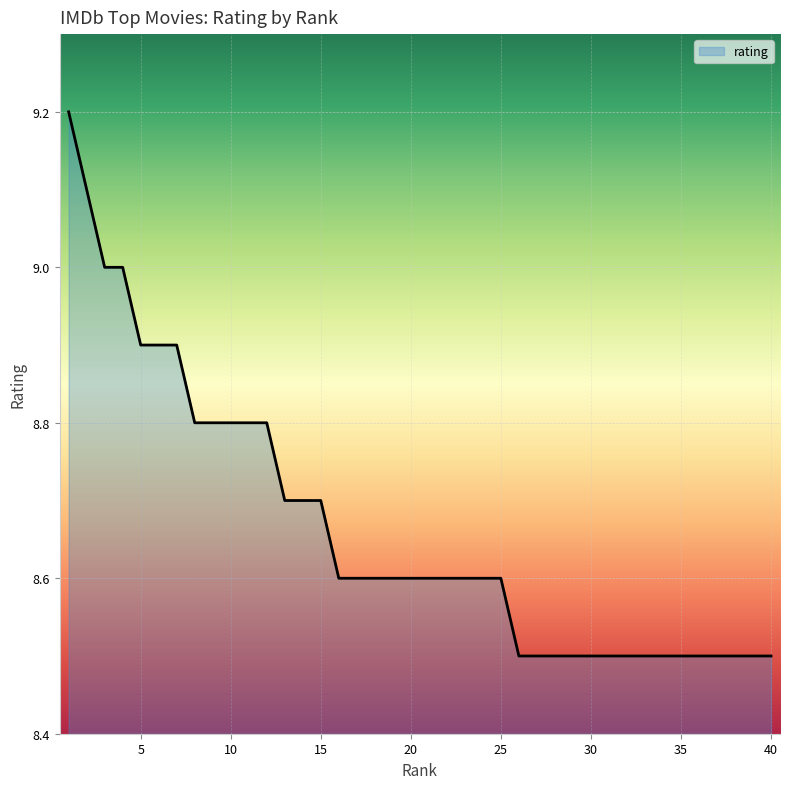

What is the difference between the maximum and minimum values?

0.7